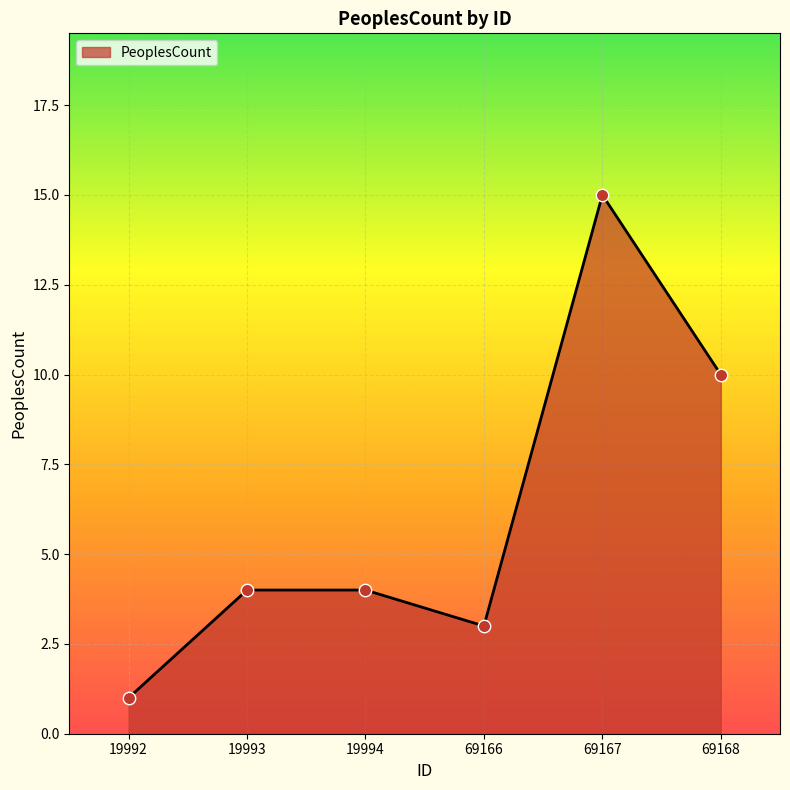

What is the ratio of the value at 19994 to the value at 19993?

1.0